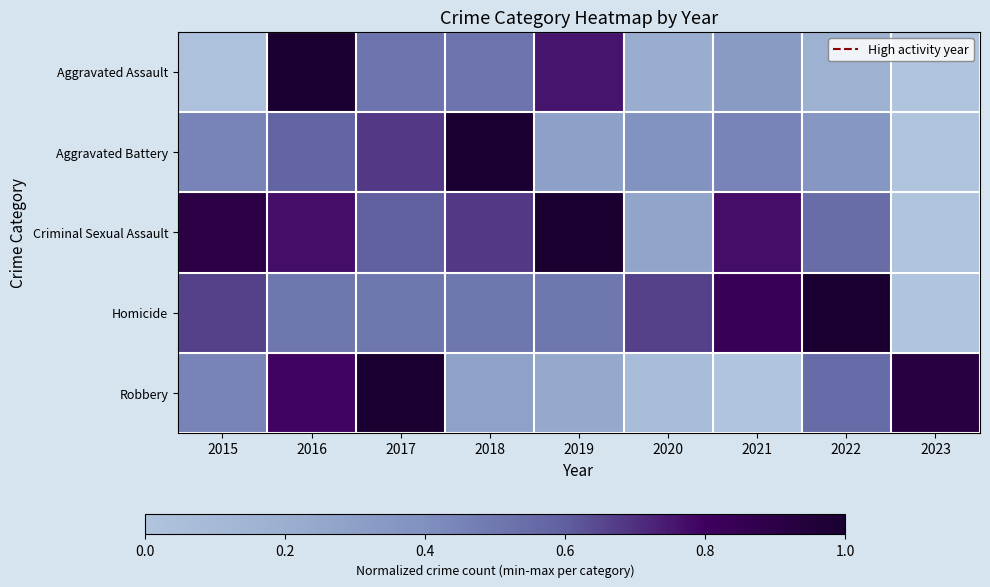

Between 2021 and 2023, which series saw the biggest shift?

Robbery